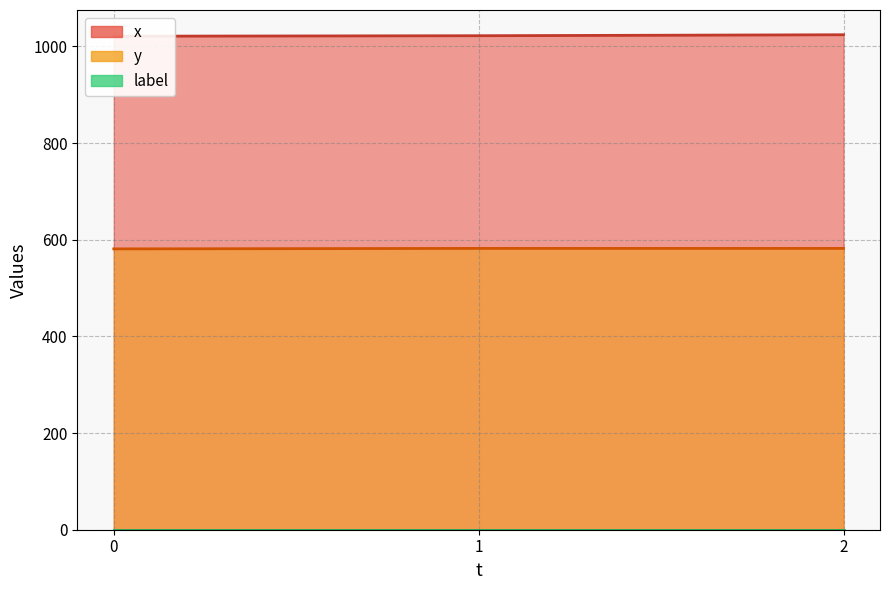

Is the value of y at 2 greater than the value of x at 1?

No